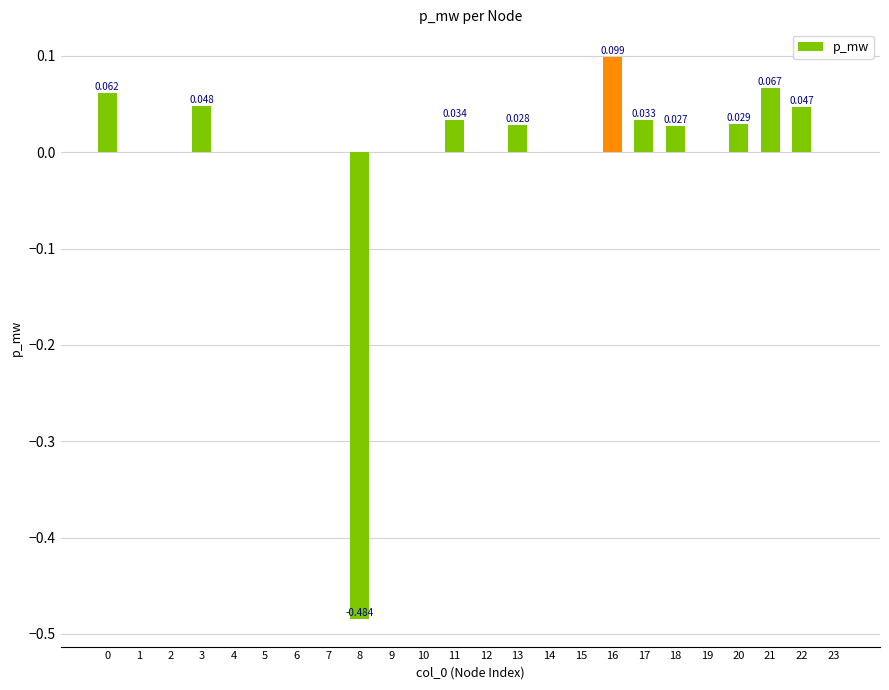

The chart shows a value of 0.0 at 1. True or false?

True